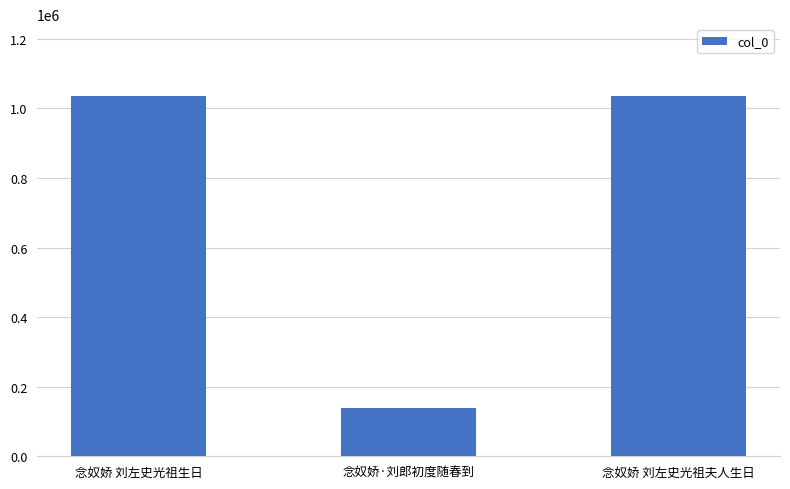

What is the label of the 2nd bar from the right?

念奴娇·刘郎初度随春到